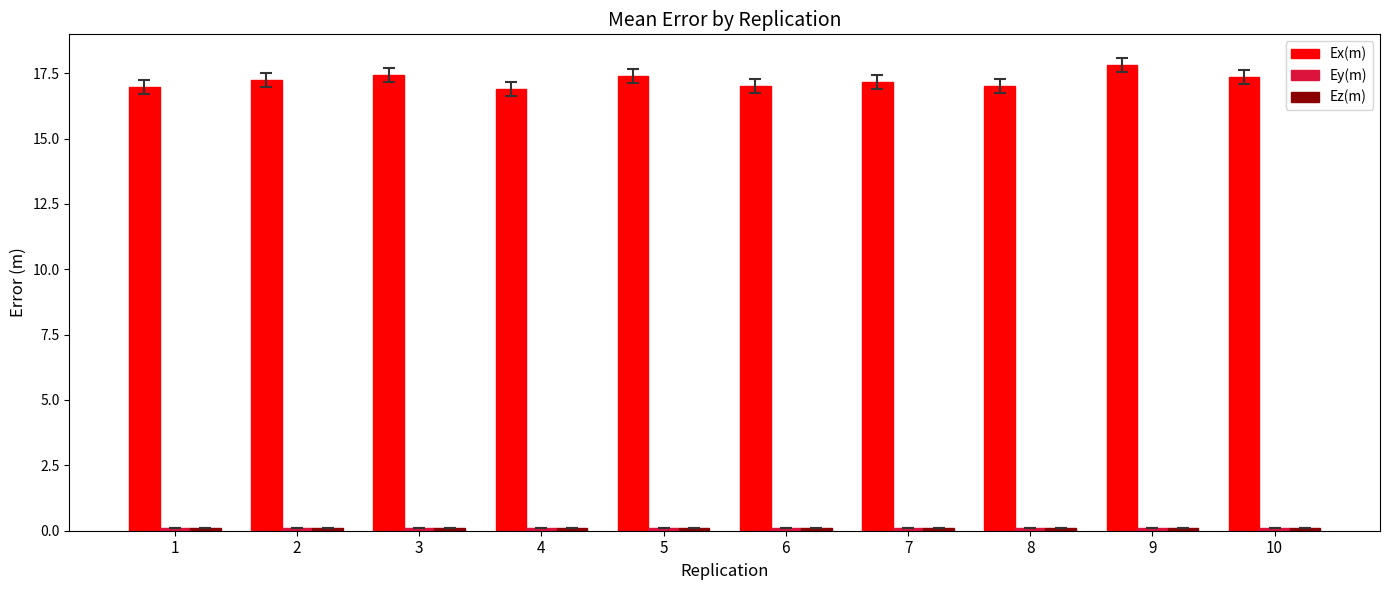

What is the approximate value of Ex(m) at 3?

17.4